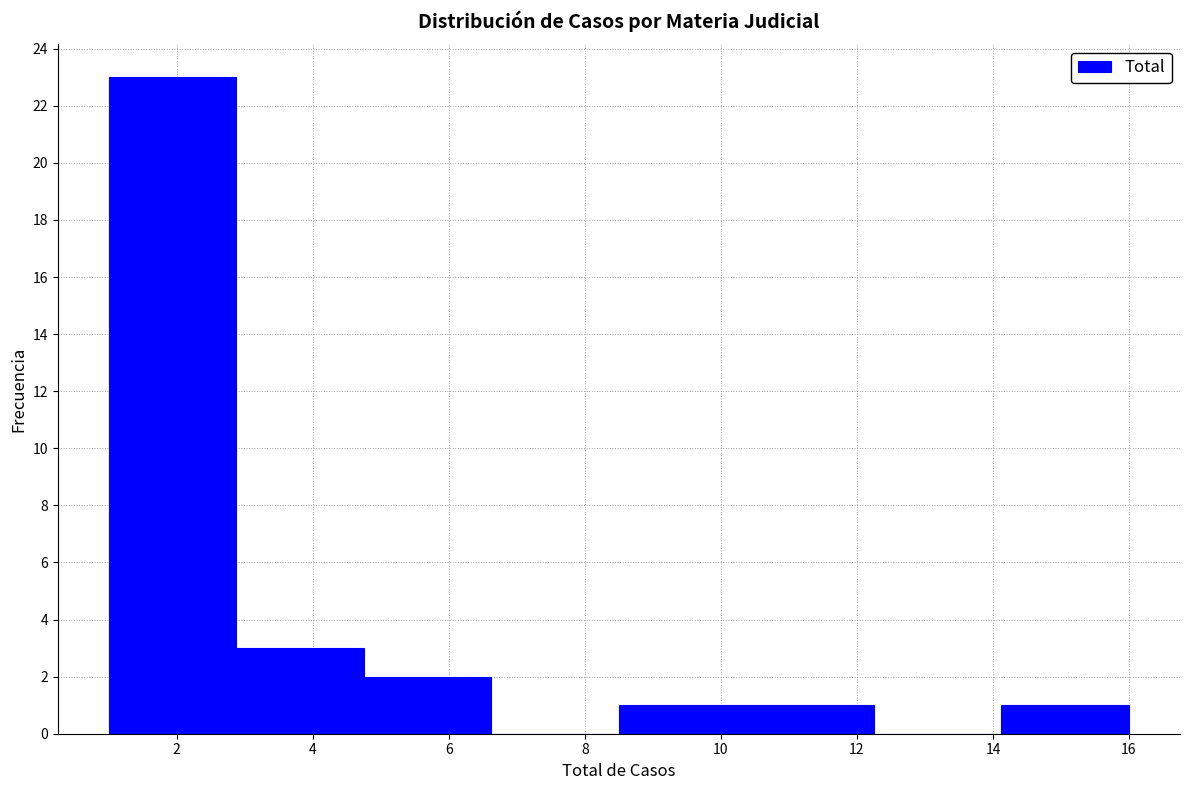

How tall is the bar that spans 14.2 to 16.0 on the x-axis? Neither the bar edges nor the heights are printed on the chart, so give them approximately, as read against the axes.

1